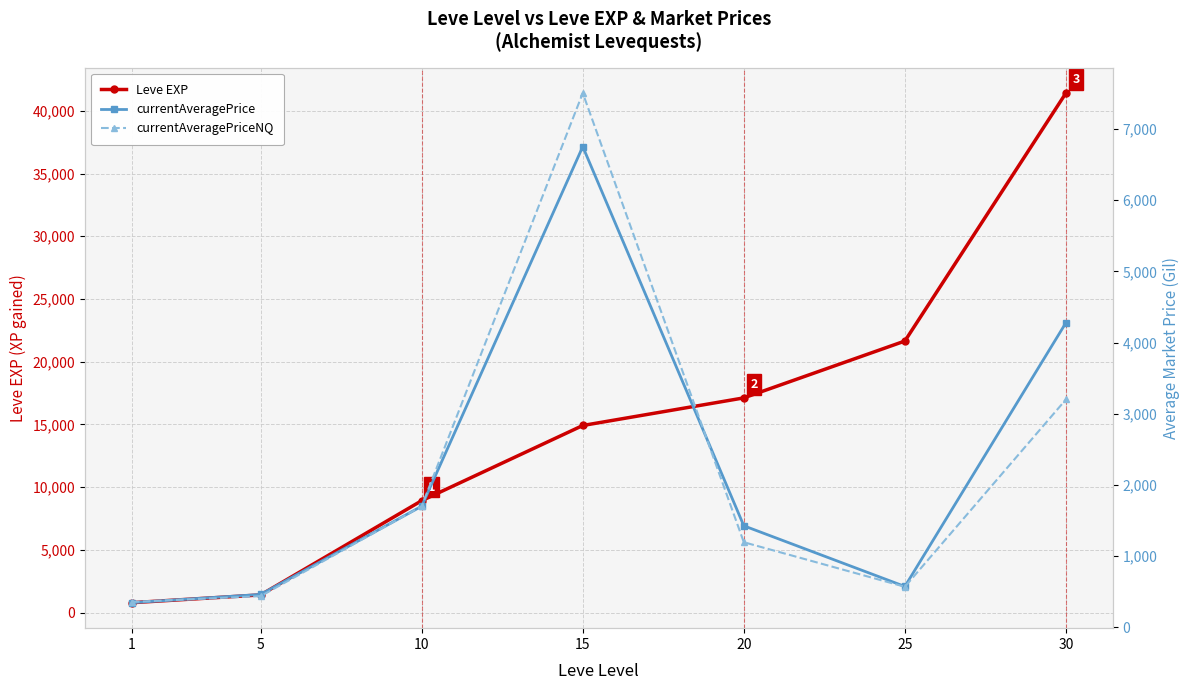

Reading left to right, what are all the values shown in this chart?

Leve EXP: 800.0	1420.0	8930.0	14920.0	17120.0	21650.0	41410.0
currentAveragePrice: 345.9	462.0	1701.2	6751.9	1425.9	573.8	4277.7
currentAveragePriceNQ: 356.0	438.0	1701.2	7504.0	1195.1	569.5	3200.0